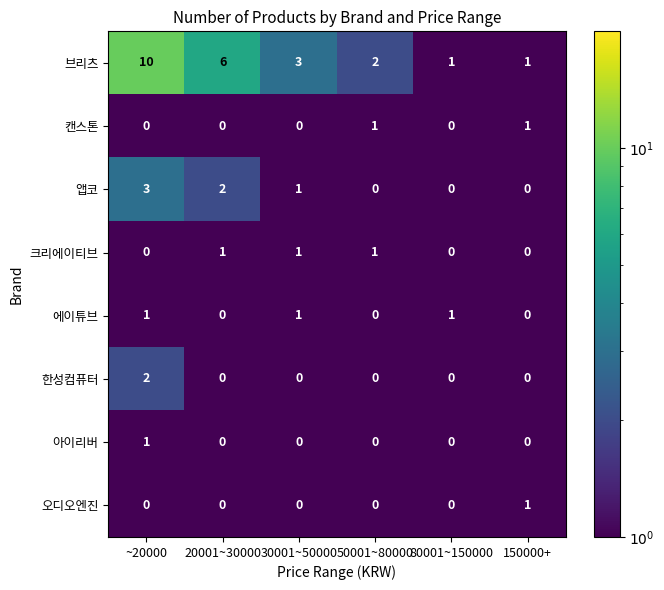

True or false: 크리에이티브 has a value of 1 at 20001~30000.

True